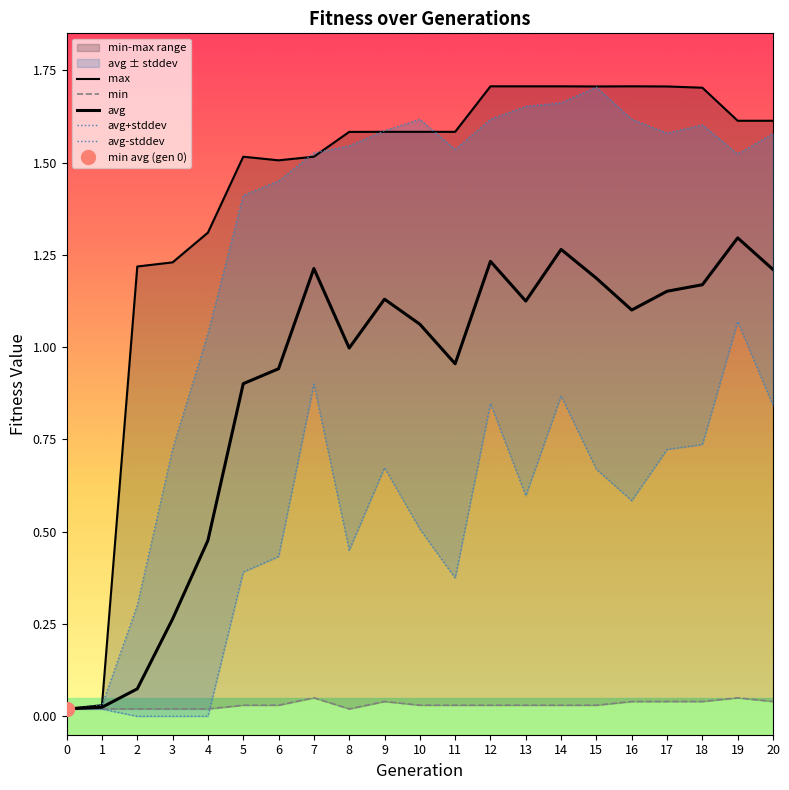

Is it true that max equals 1.5 at 6?

True